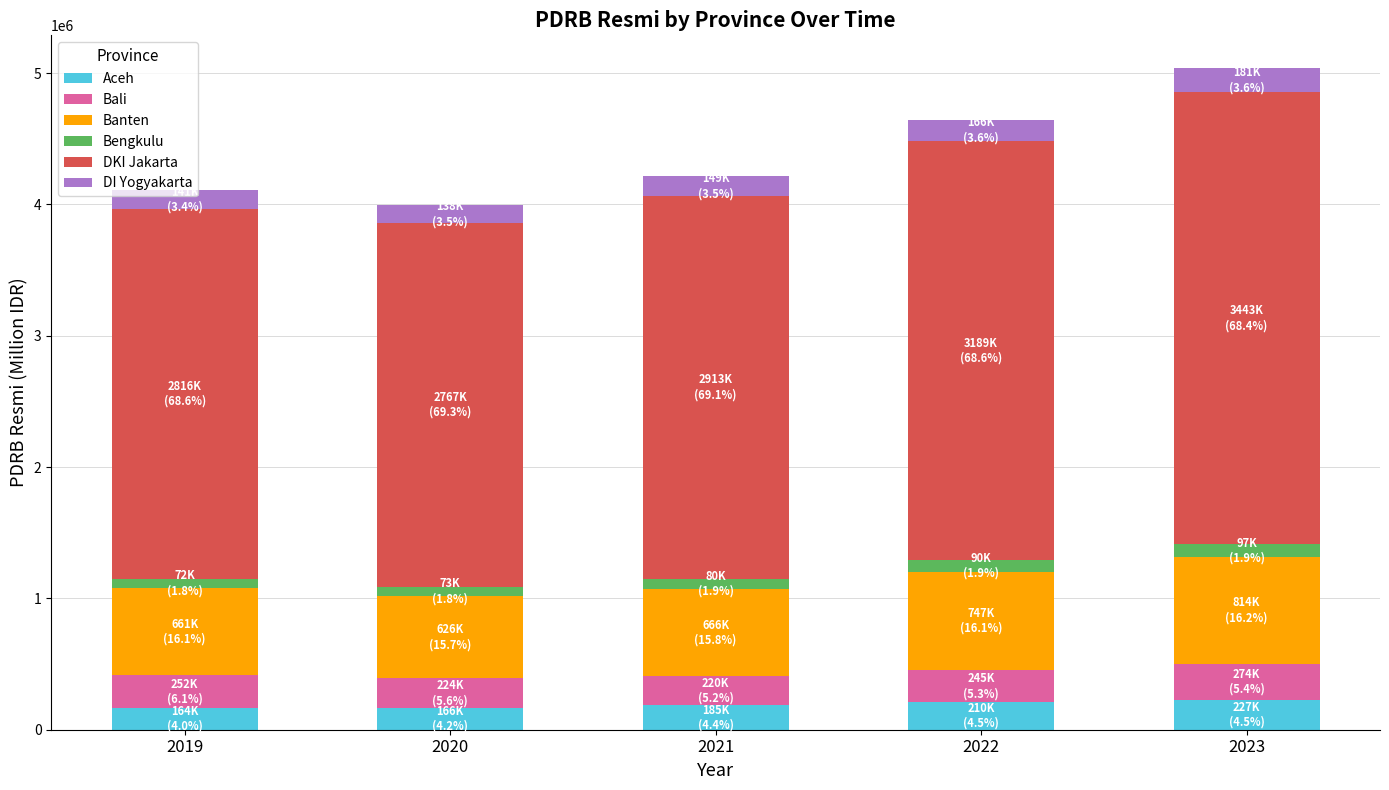

What is the maximum value for Aceh?

227018.0